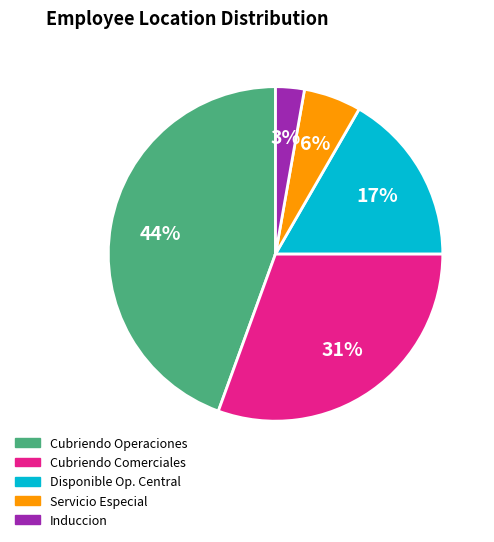

True or false: Disponible Op. Central accounts for 10% of the total.

False